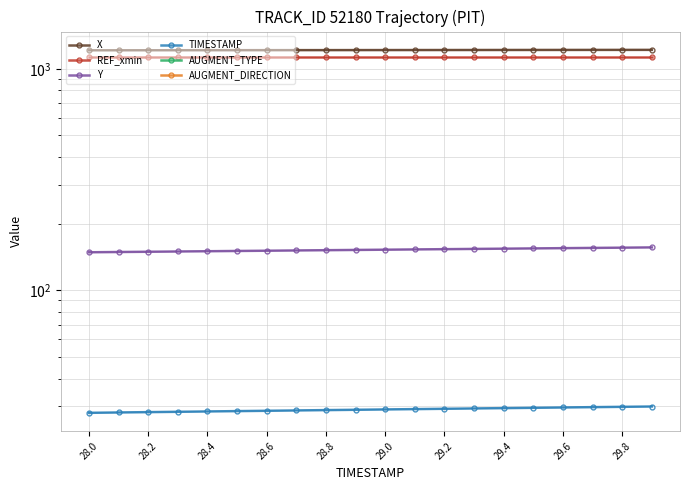

Which series has the largest range (max minus min)?

Y